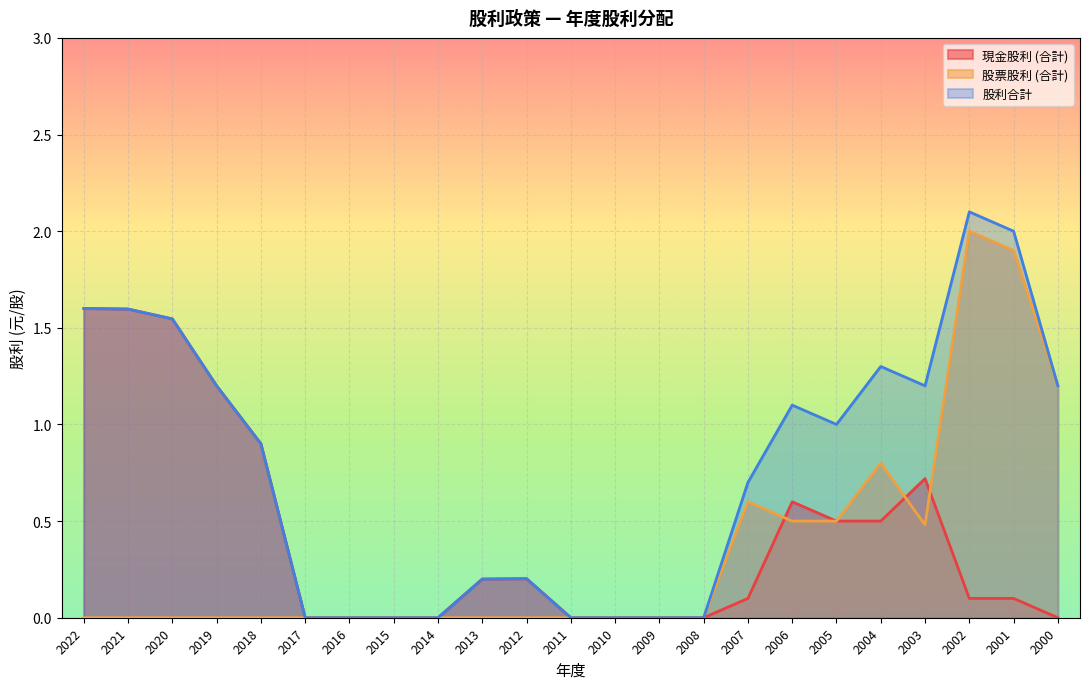

How many interior local peaks does the 現金股利 (合計) series have?

3